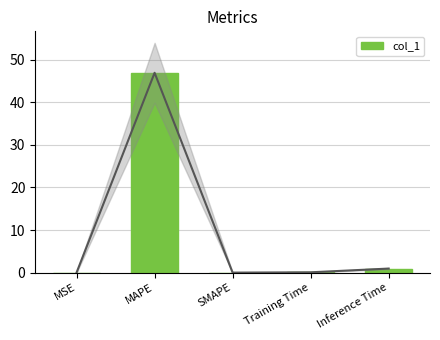

How many data points does each series have?

5